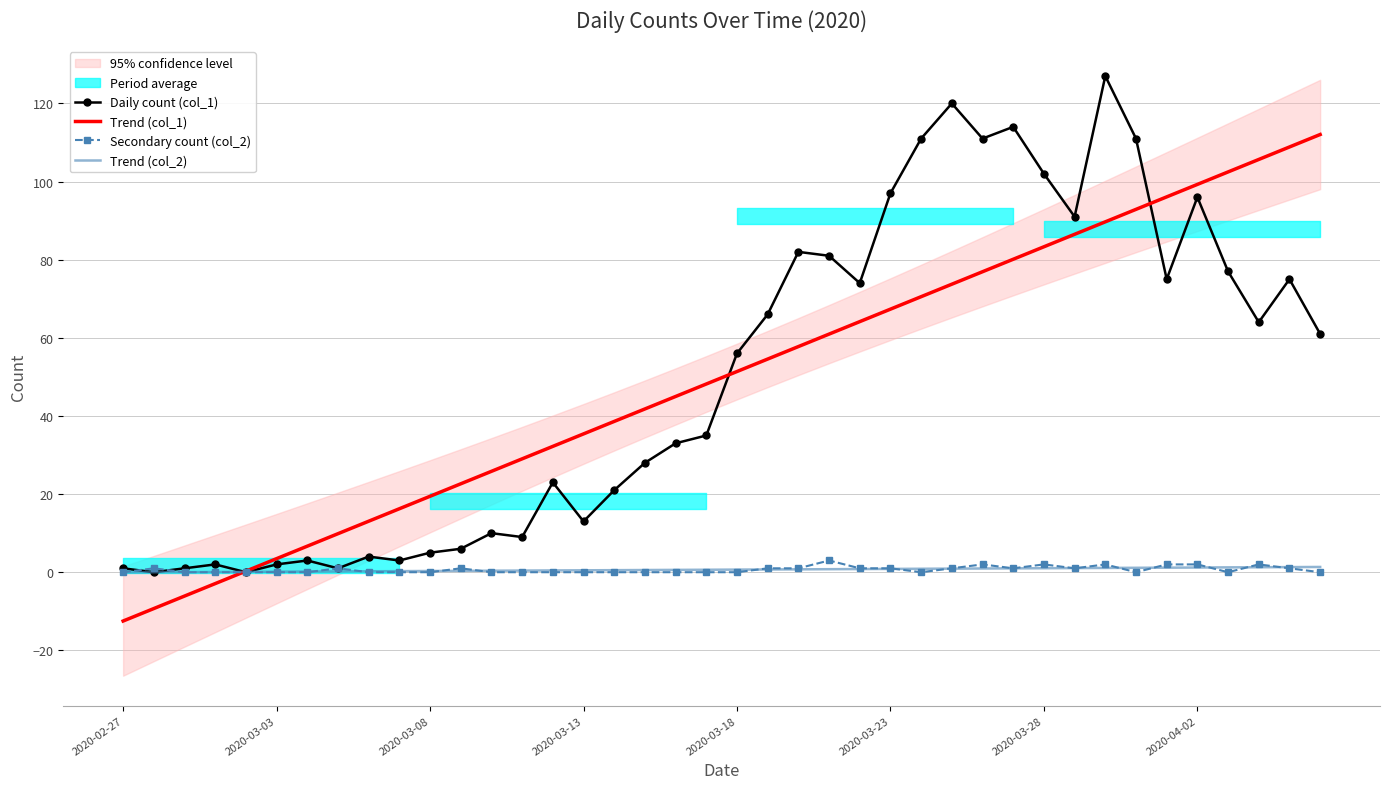

How many values in Trend (col_2) are above zero?

38